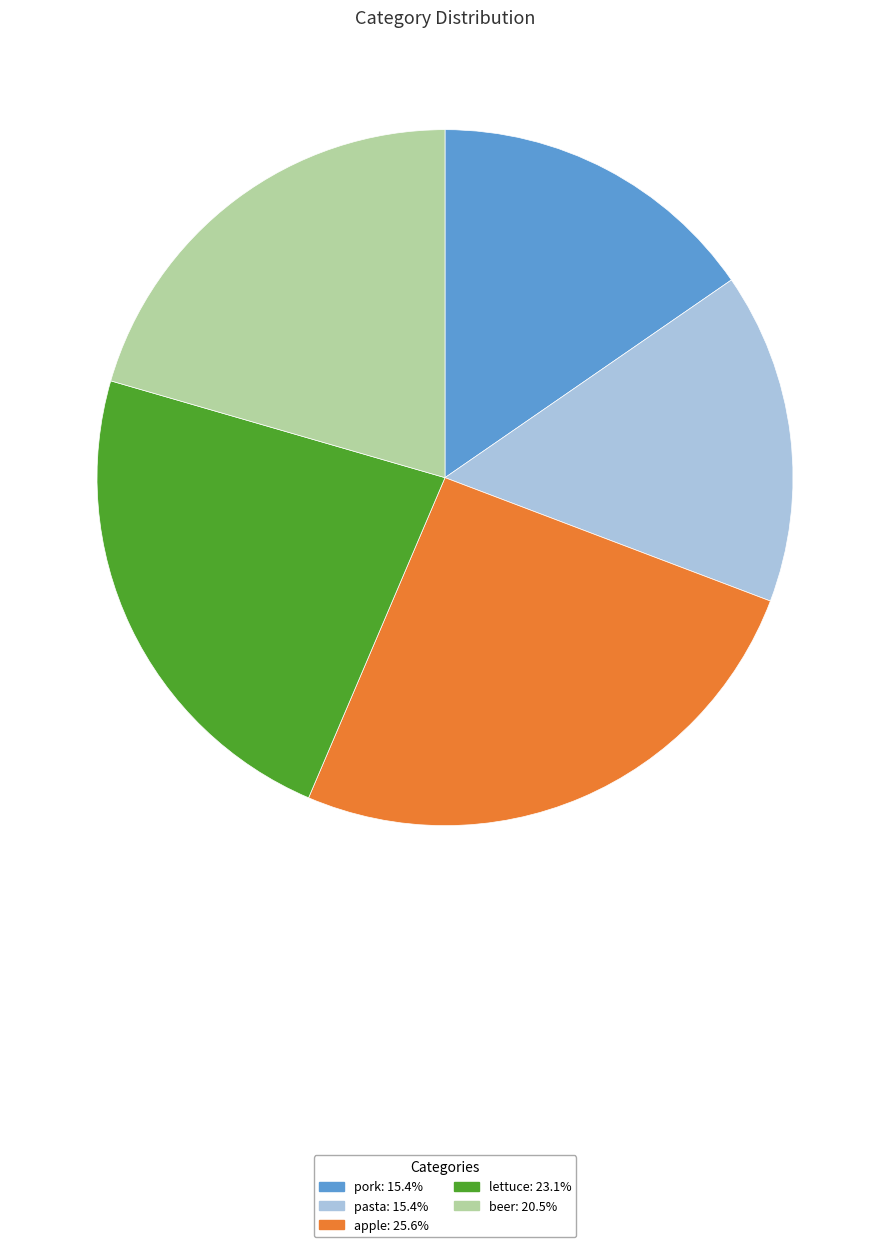

Combined, do pork and beer account for over 50%?

No